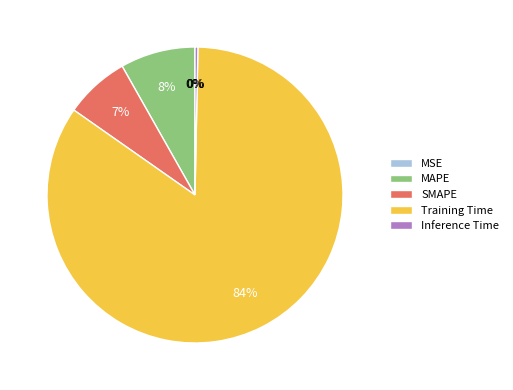

The Training Time slice represents 84% of the pie. True or false?

True